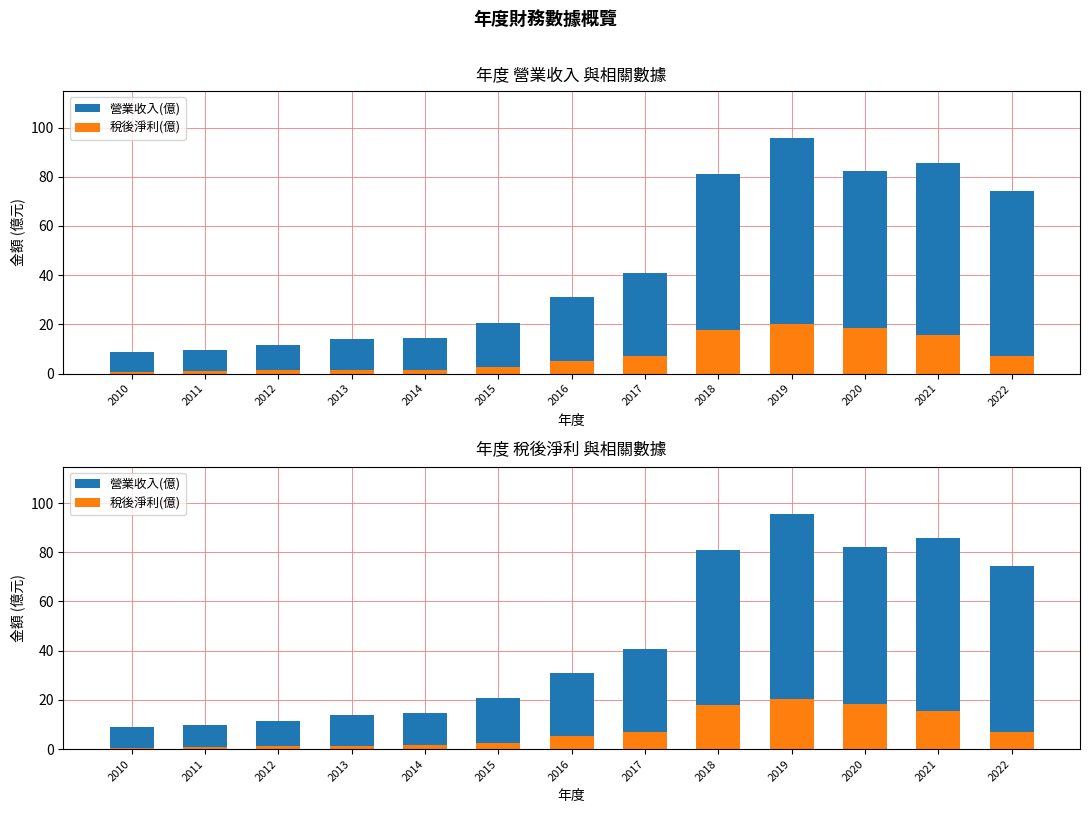

Which label corresponds to the smallest value in the chart?

2010